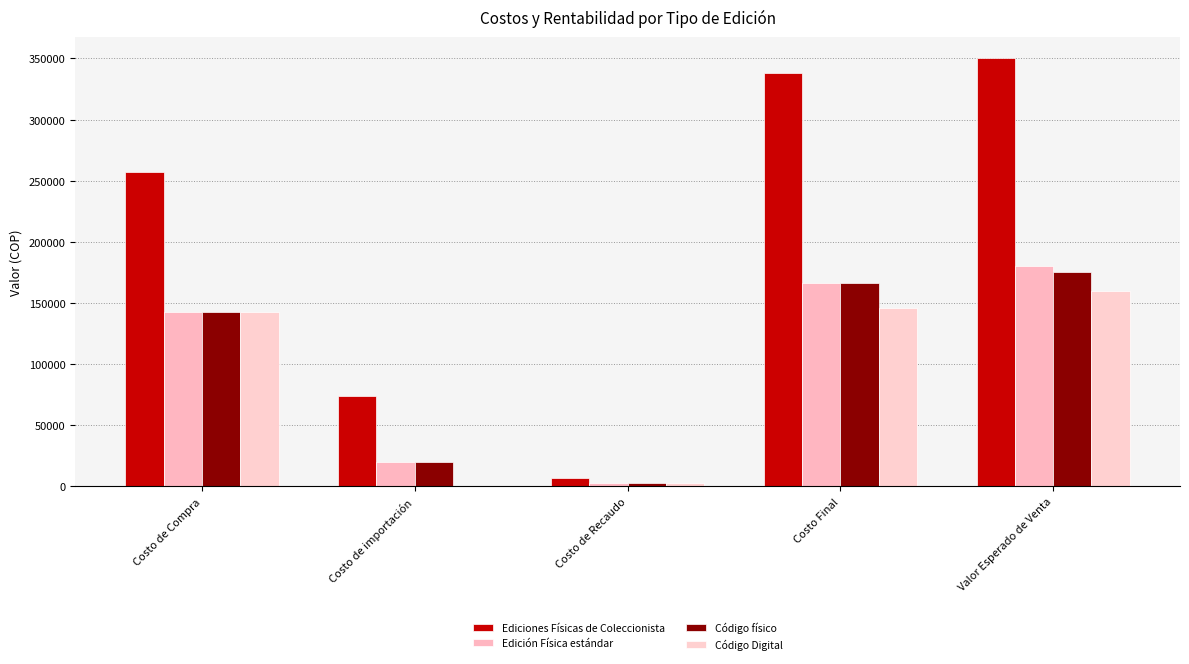

Which series has the widest spread of values?

Ediciones Físicas de Coleccionista